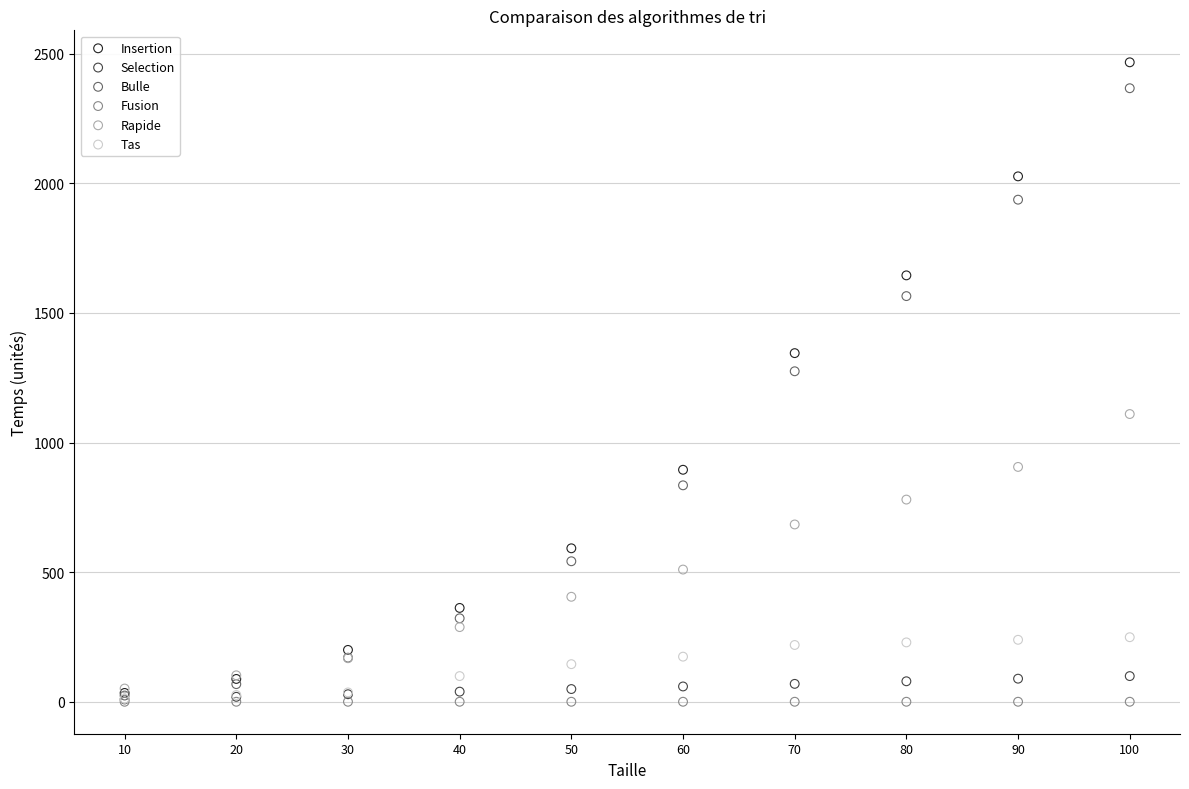

Across all series, what Y value is closest to 1233?

1275